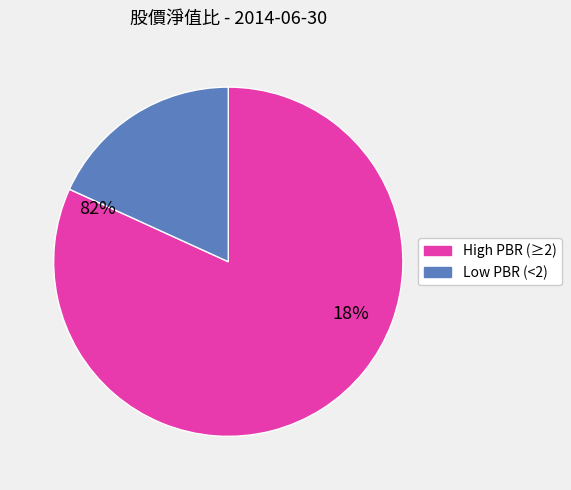

Count the number of slices in the pie.

2